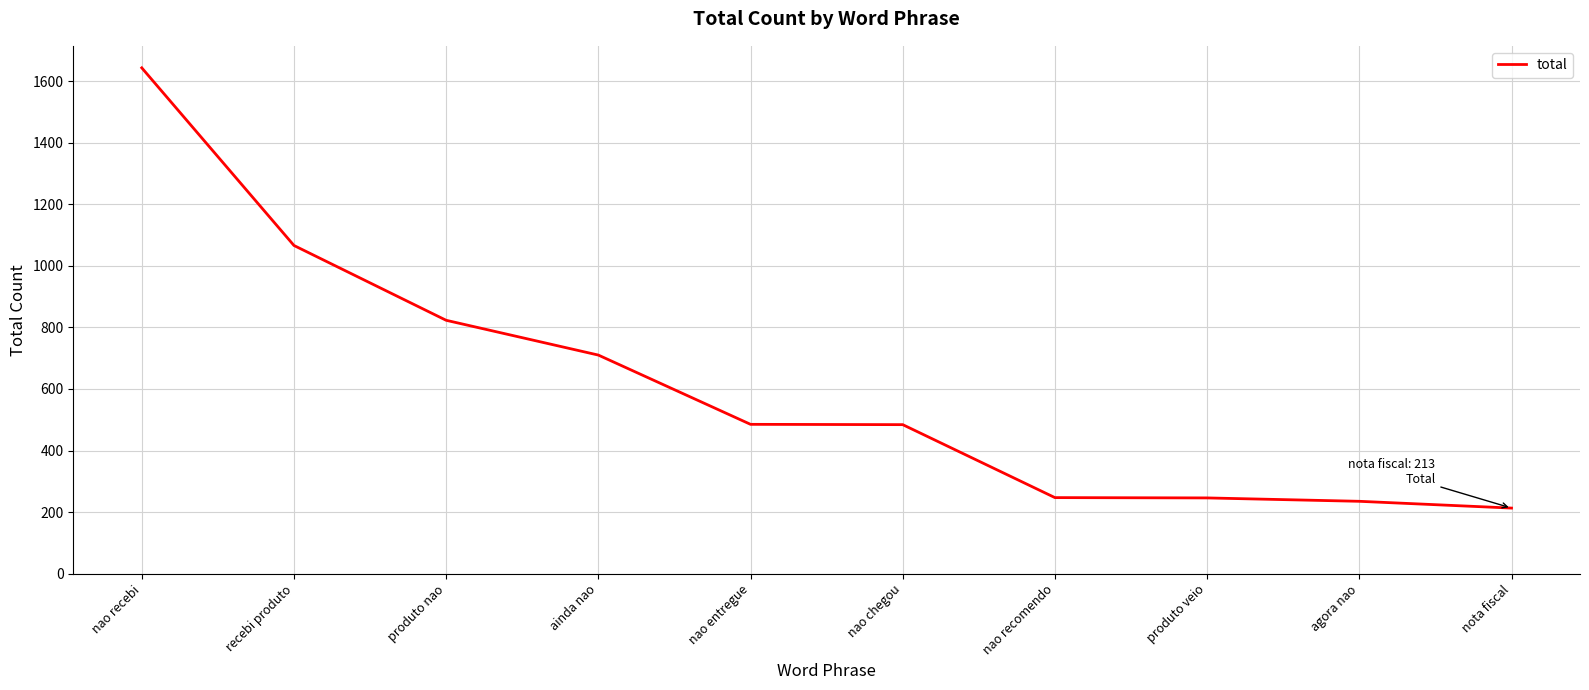

What is the difference between the values at recebi produto and nao recebi?

577